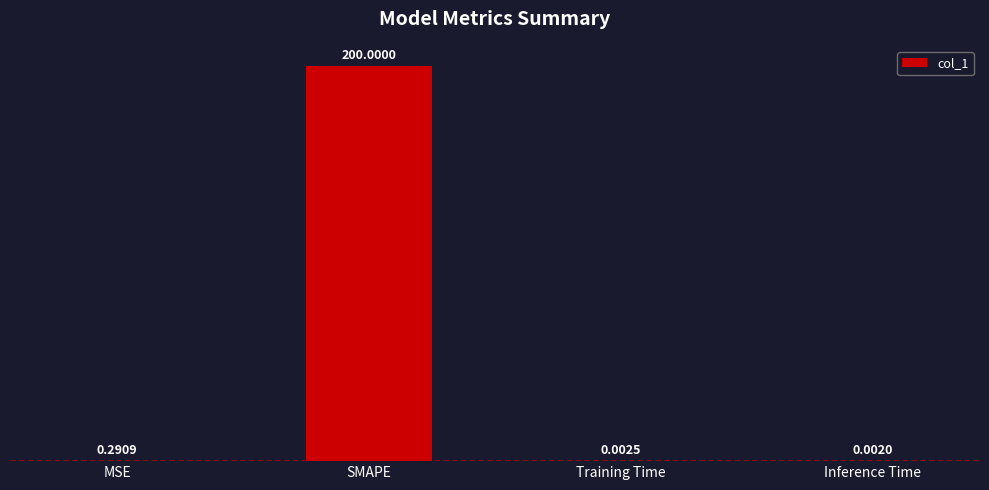

Where is the data nearest to the value 100?

MSE